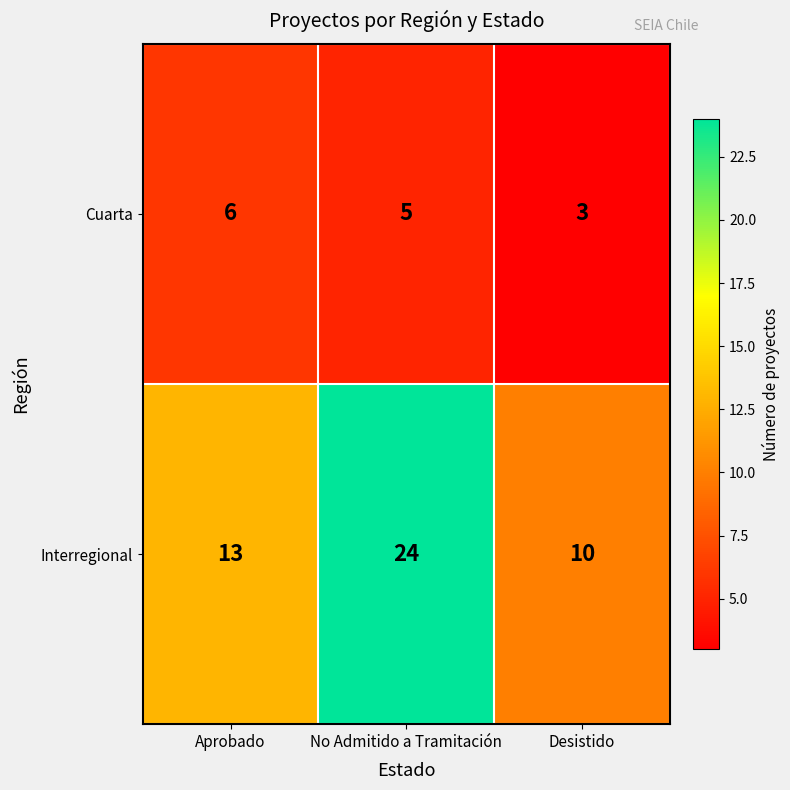

Reading left to right, transcribe all the data shown in this chart.

Cuarta: Aprobado=6	No Admitido a Tramitación=5	Desistido=3
Interregional: Aprobado=13	No Admitido a Tramitación=24	Desistido=10